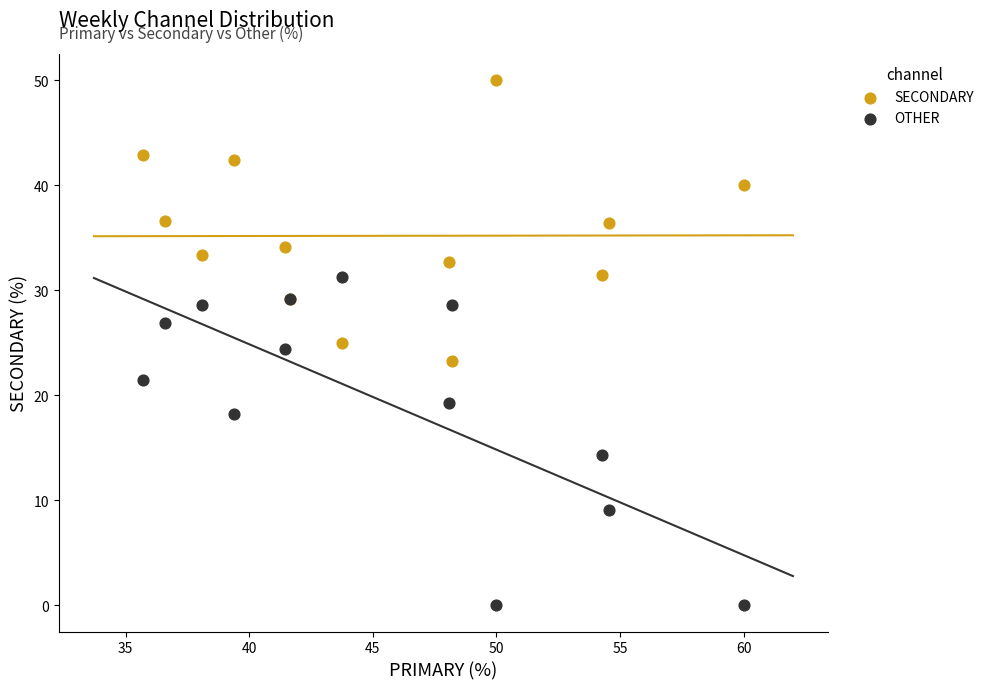

Which series reaches the maximum Y coordinate?

SECONDARY